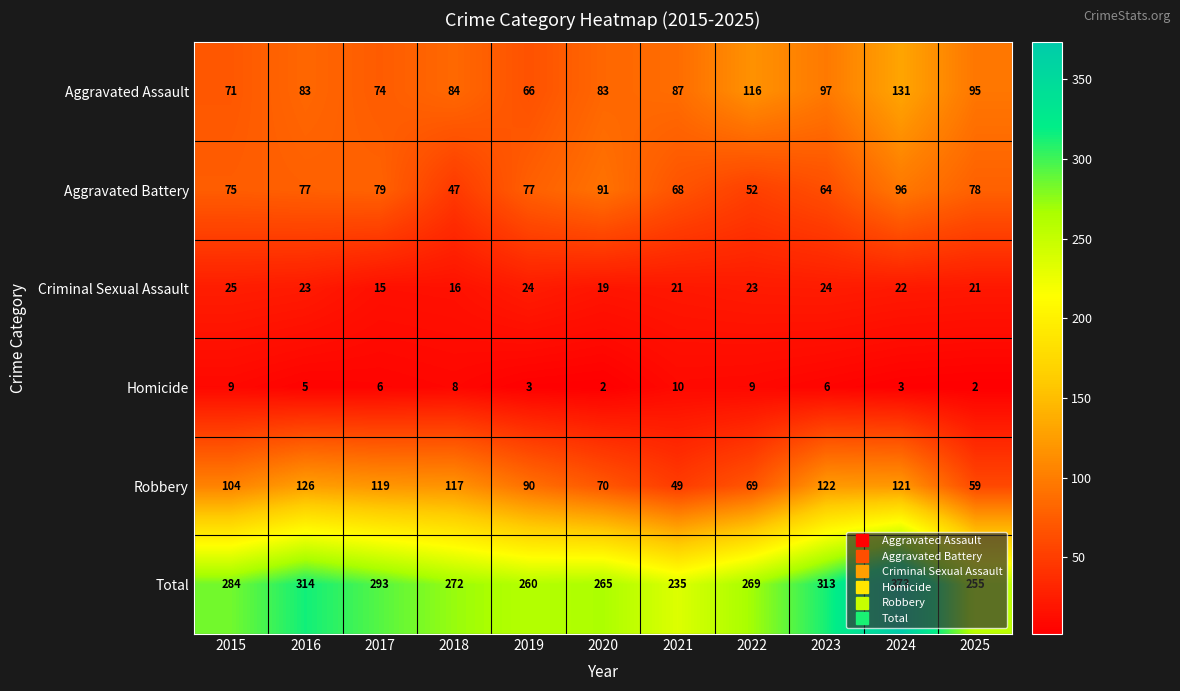

The value of Total at 2015 is 158. True or false?

False